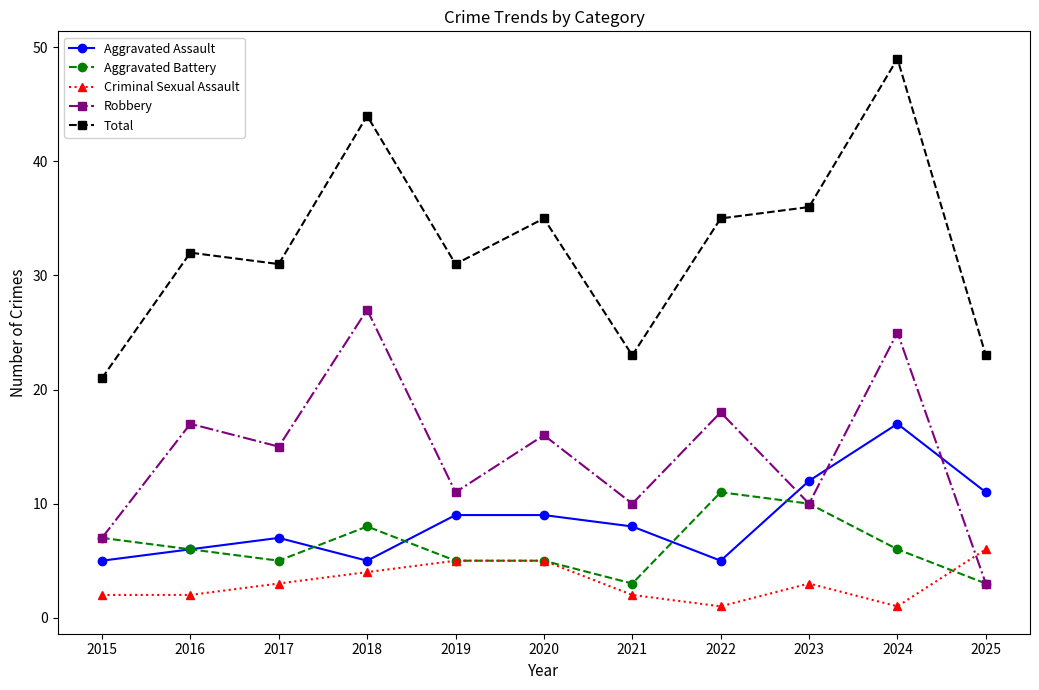

Rank the series by their maximum value, from highest to lowest.

Total, Robbery, Aggravated Assault, Aggravated Battery, Criminal Sexual Assault